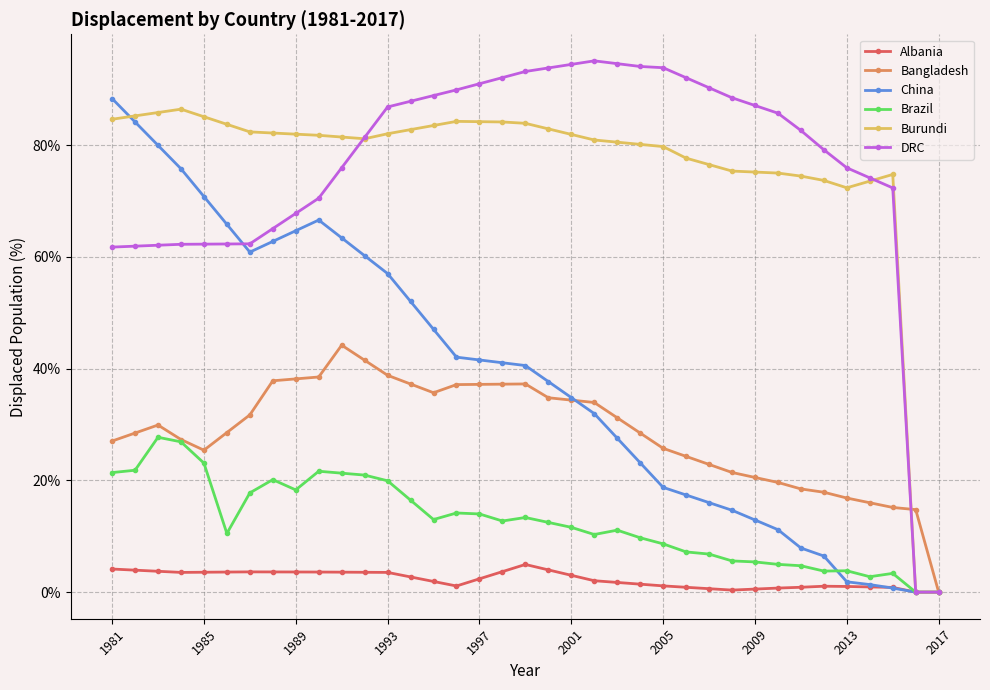

True or false: Albania has more than 0 points higher than both neighbors.

True